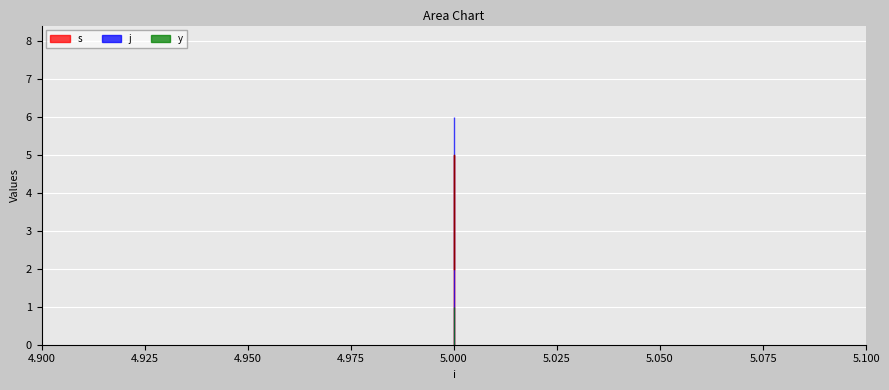

Read the j value at 5.

6